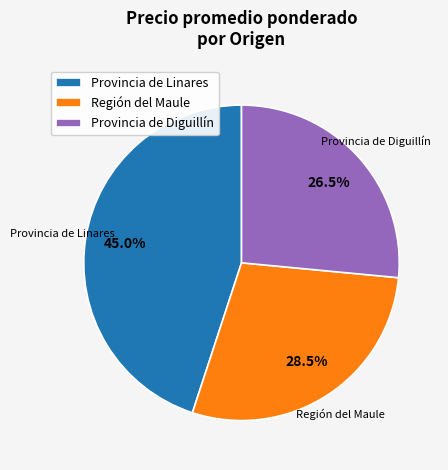

Is there a majority slice in this chart?

No